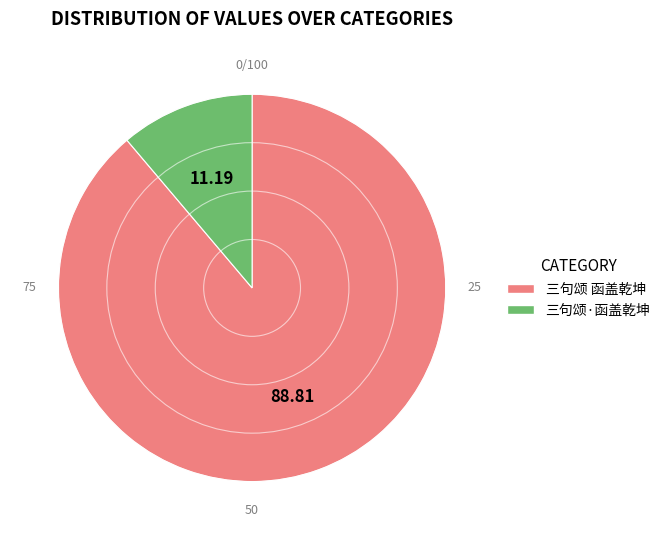

Which slice is the largest?

三句颂 函盖乾坤